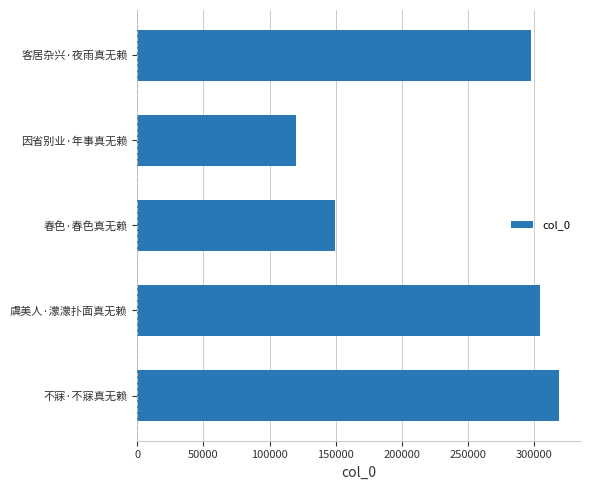

What is the difference between the second highest and minimum values?

184500